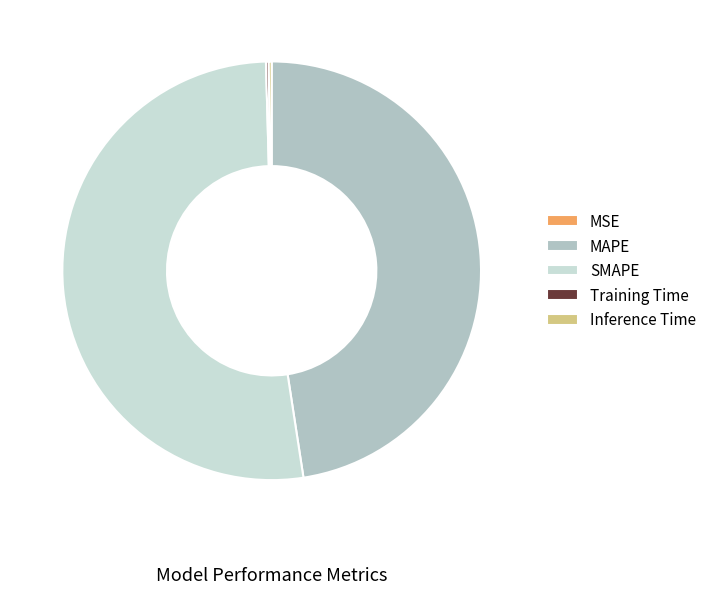

Which slice is the largest?

SMAPE